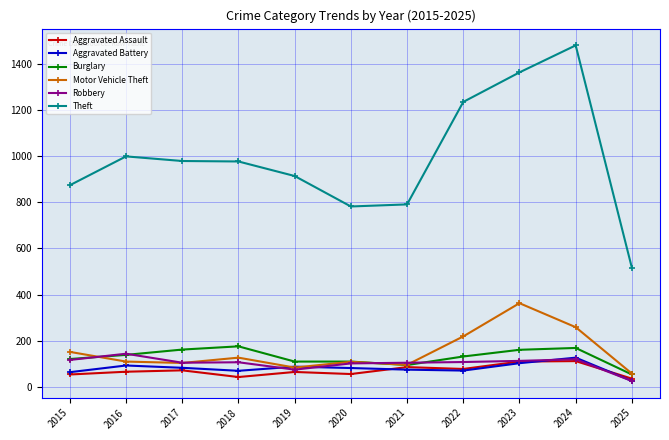

What is the difference between the highest and lowest values at 2019?

849